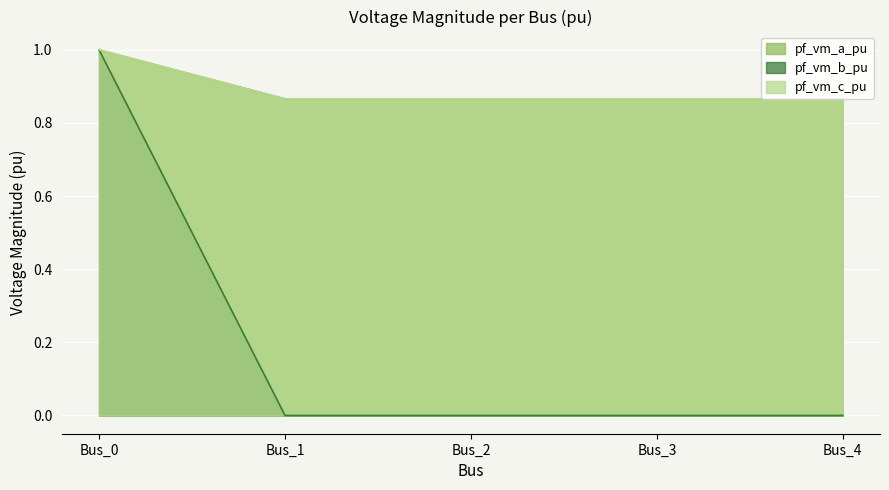

True or false: pf_vm_c_pu and pf_vm_a_pu intersect in this chart.

False